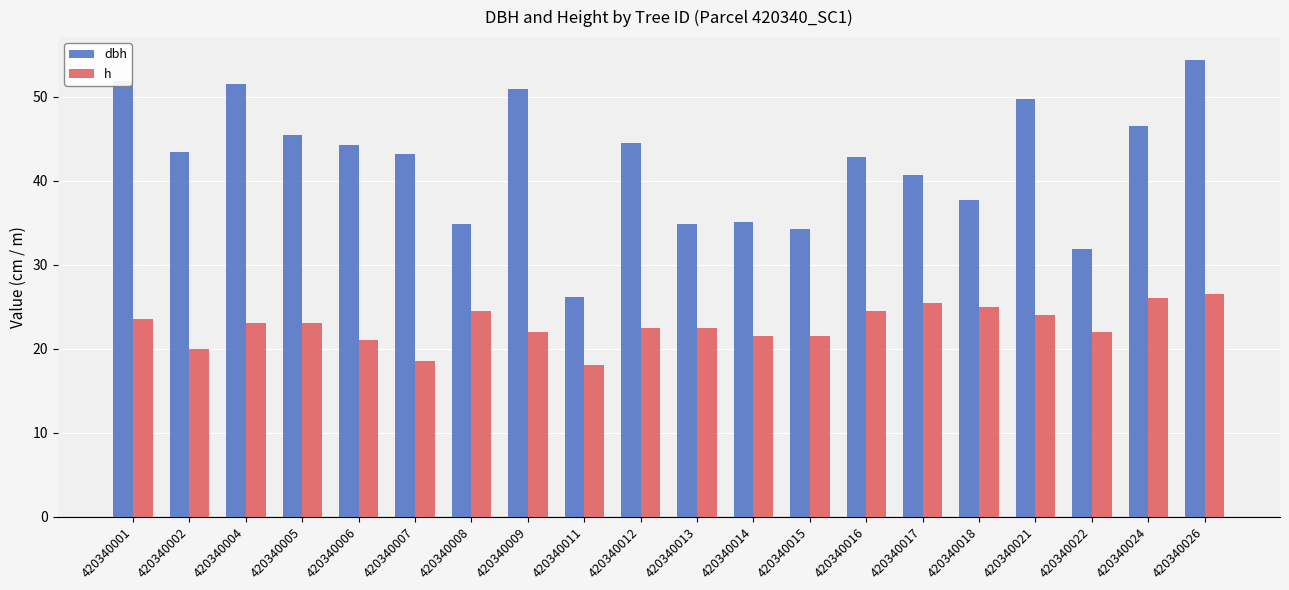

Which series has the widest spread of values?

dbh